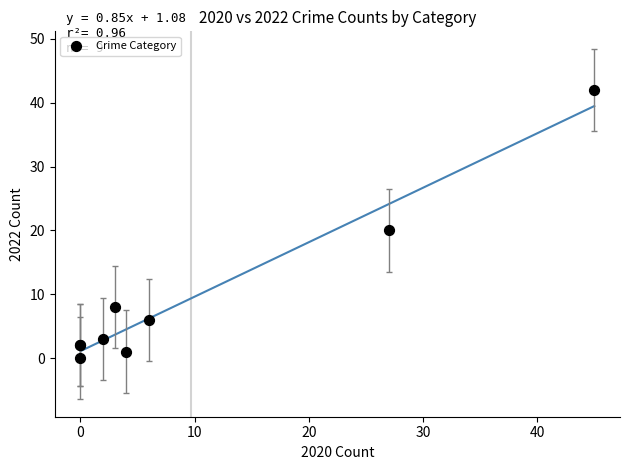

What Y value in the scatter plot is closest to 21?

20